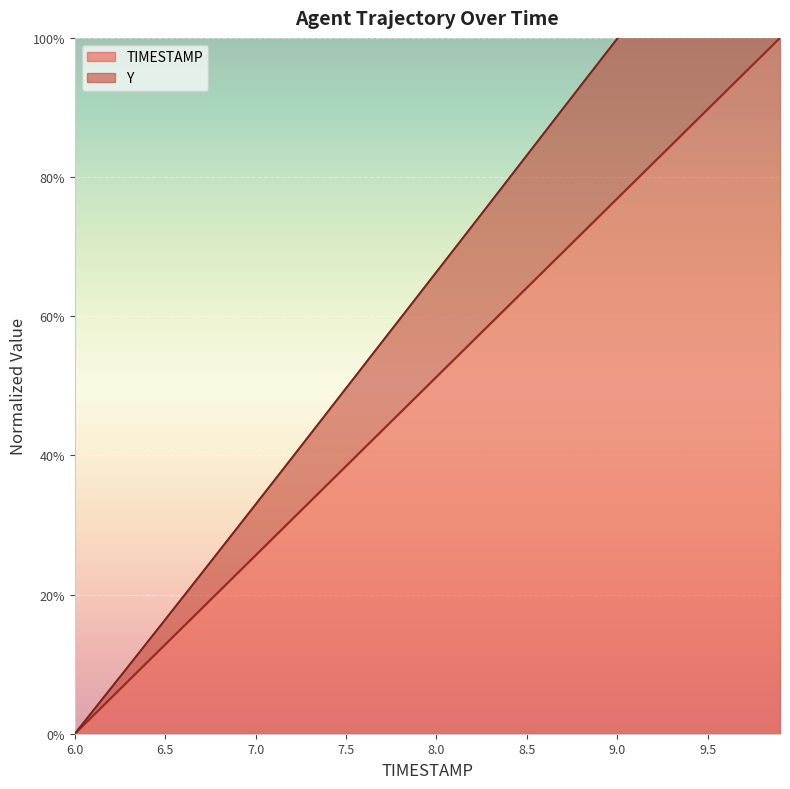

At which category does the chart reach its peak across all series?

9.9